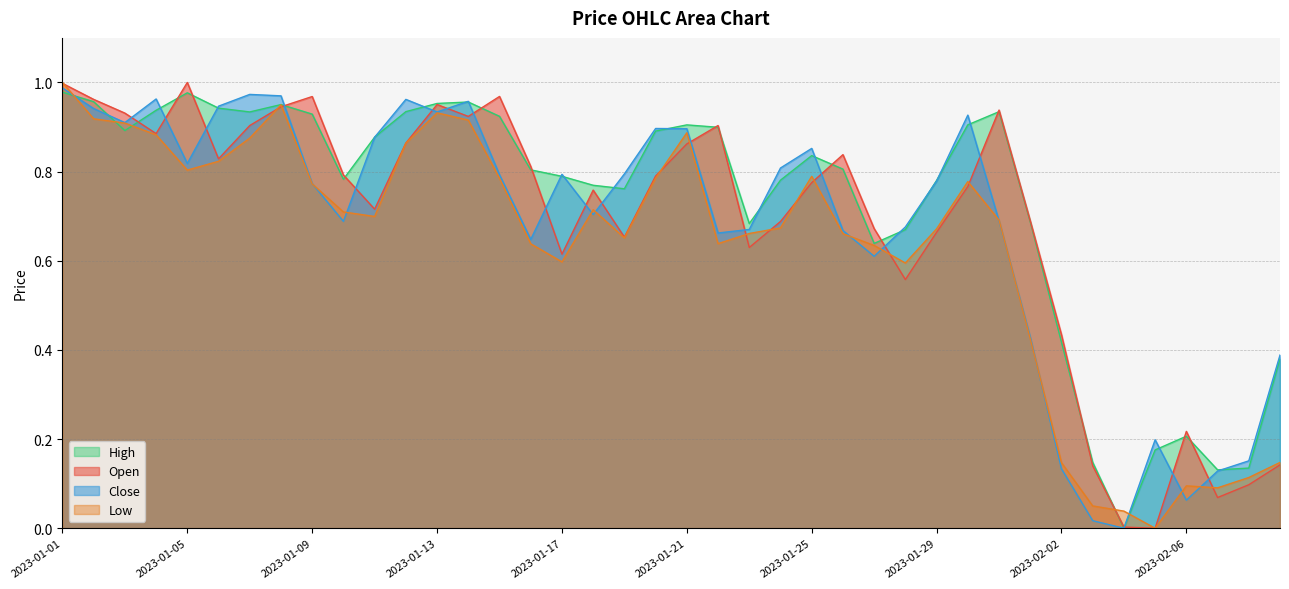

How many interior local valleys does the Close series have?

10